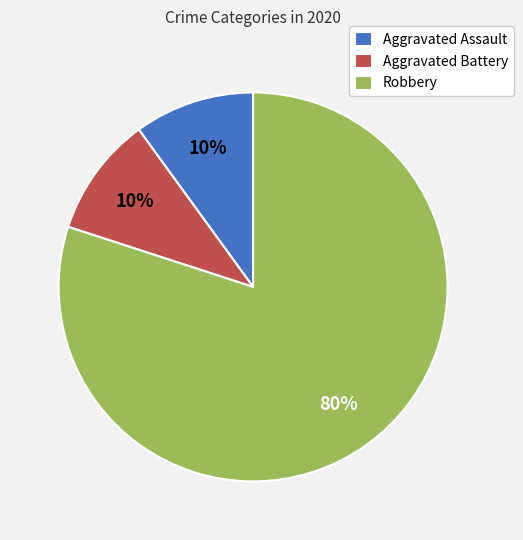

Is it true that Robbery is 86% of the pie?

False